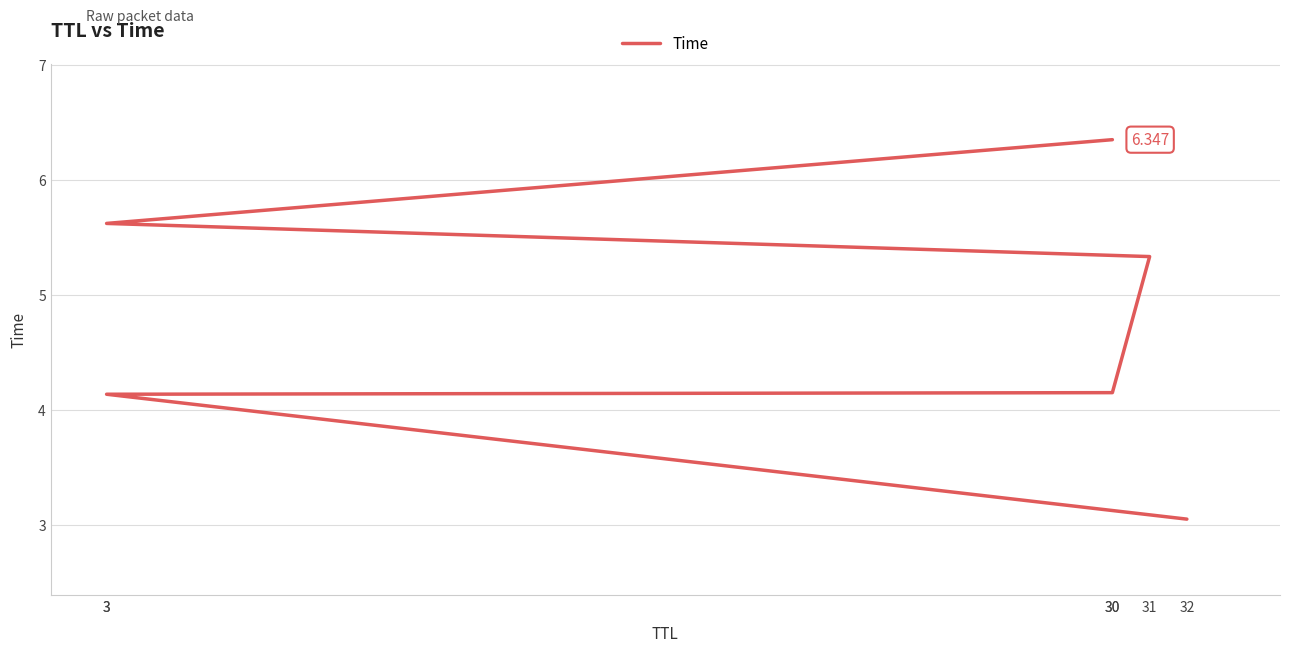

What is the maximum value shown in the chart?

6.3